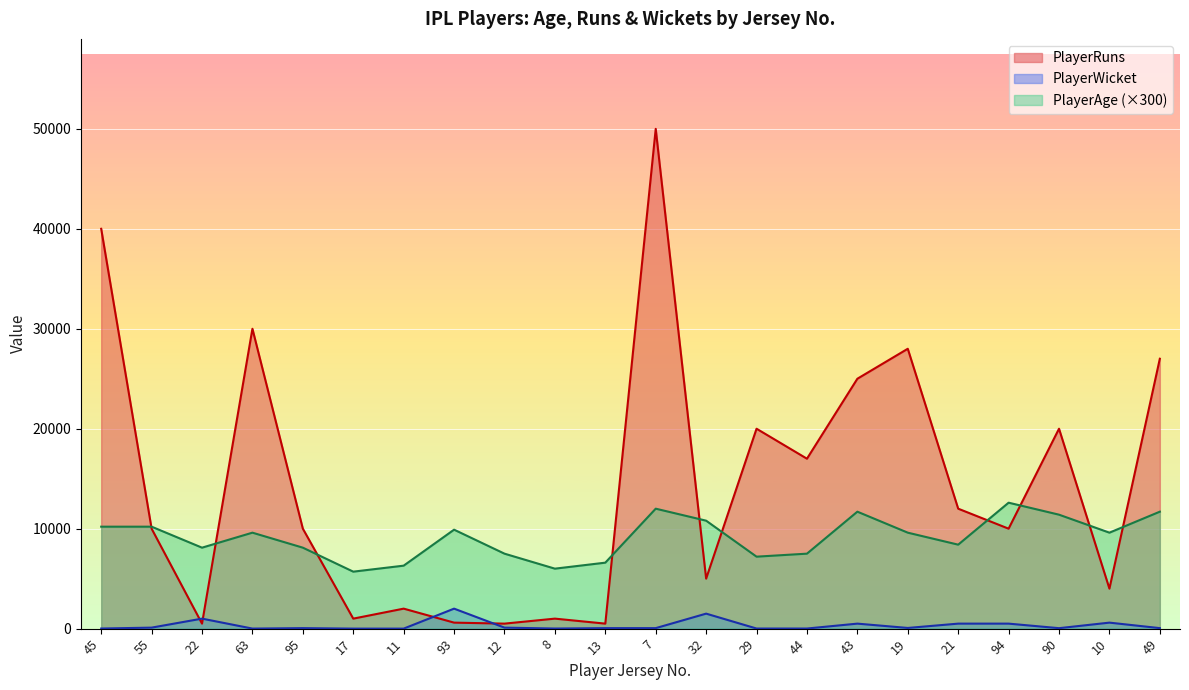

What is the difference between the PlayerRuns values at 55 and 45?

30000